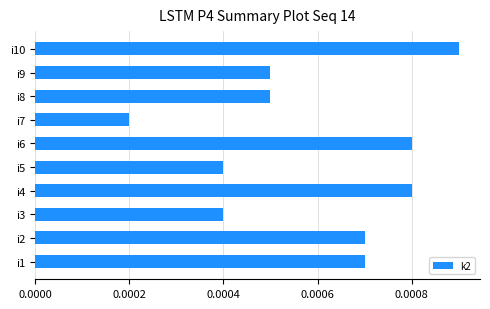

How many values are between 0 and 1?

10